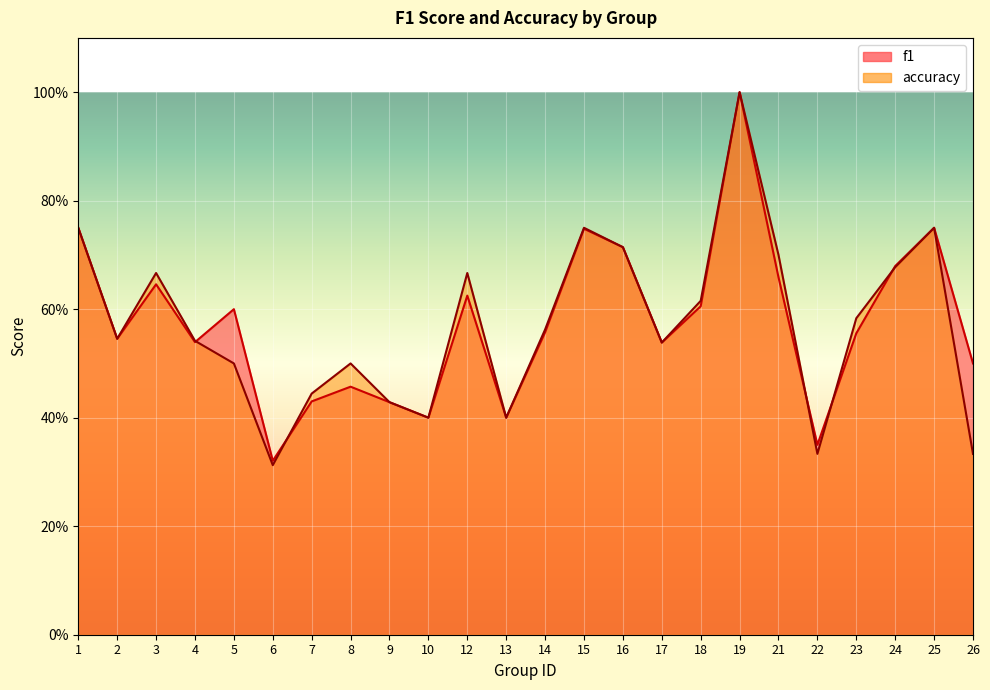

Is it true that accuracy equals 0.3 at 22?

True